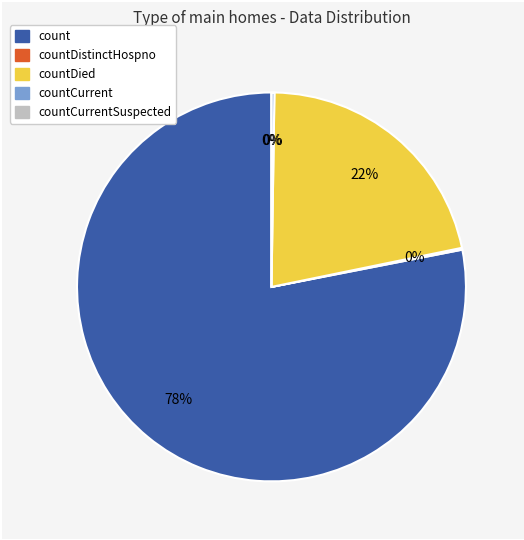

How much of the chart is everything except countDistinctHospno?

99.8%